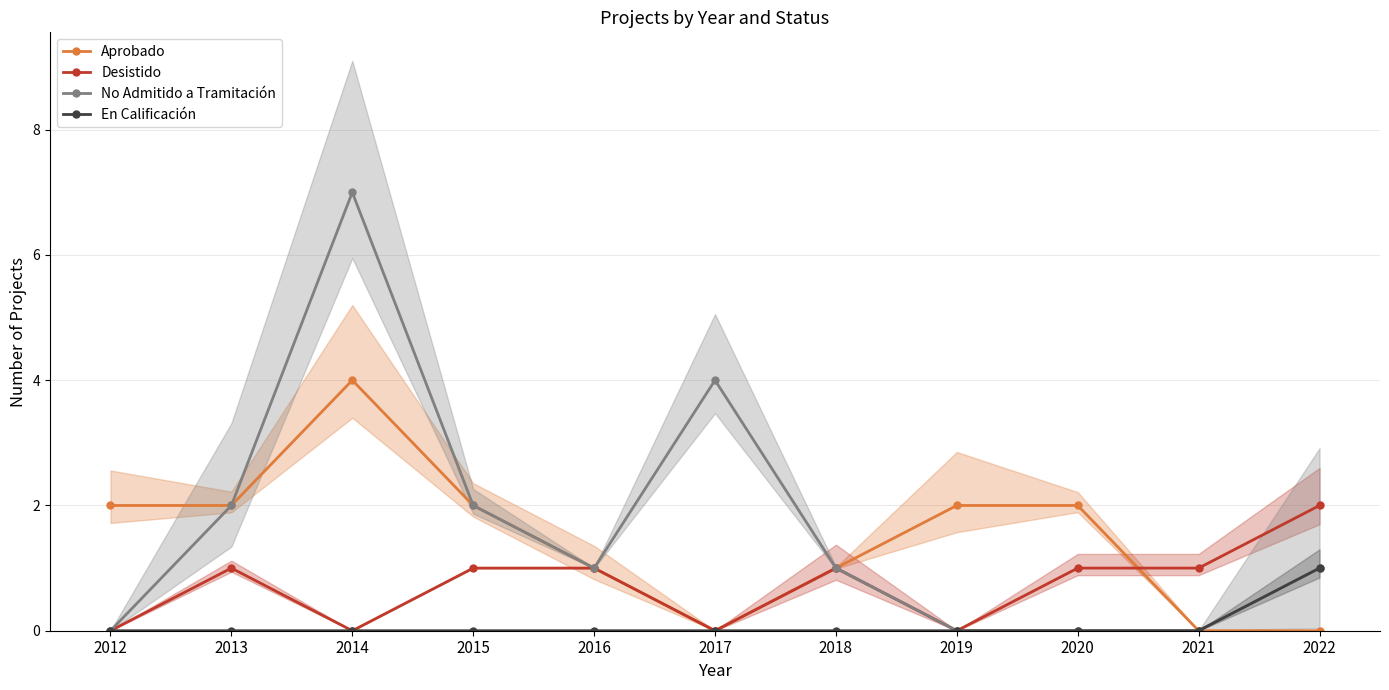

Between 2016 and 2013, which is larger?

2013